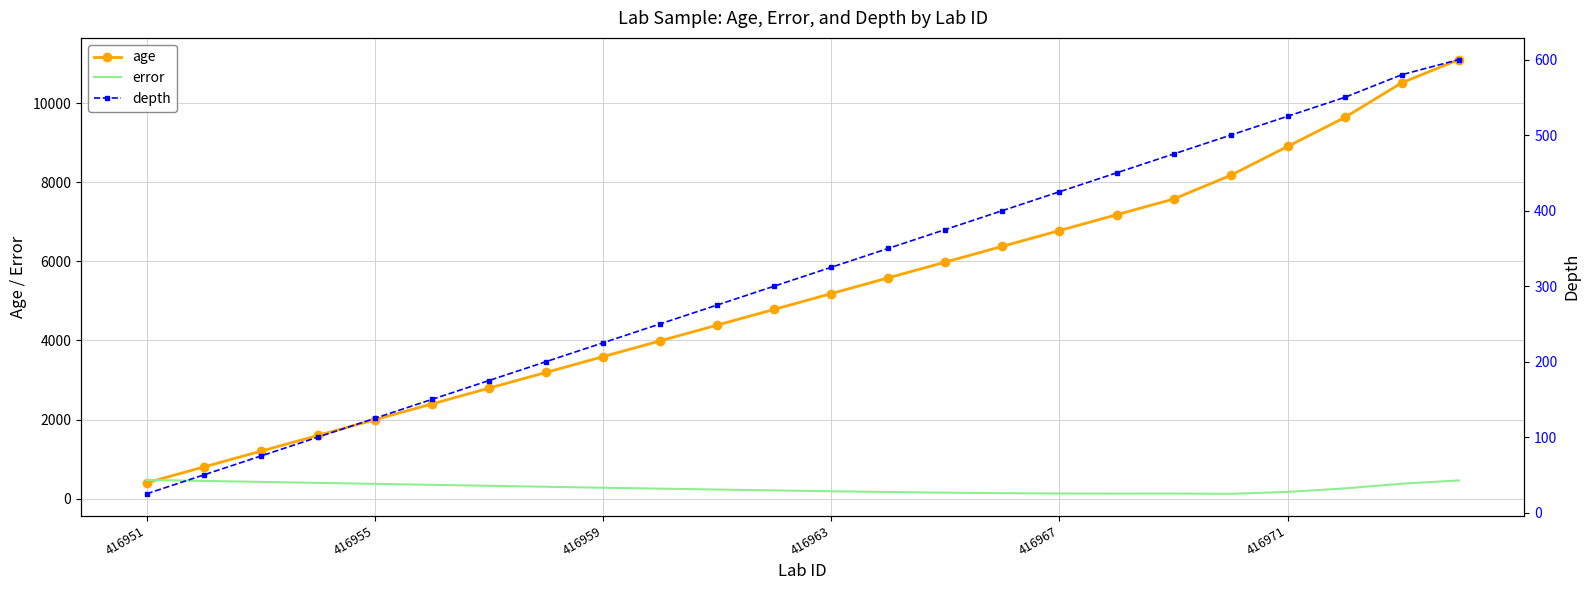

What is the minimum value for age?

401.0